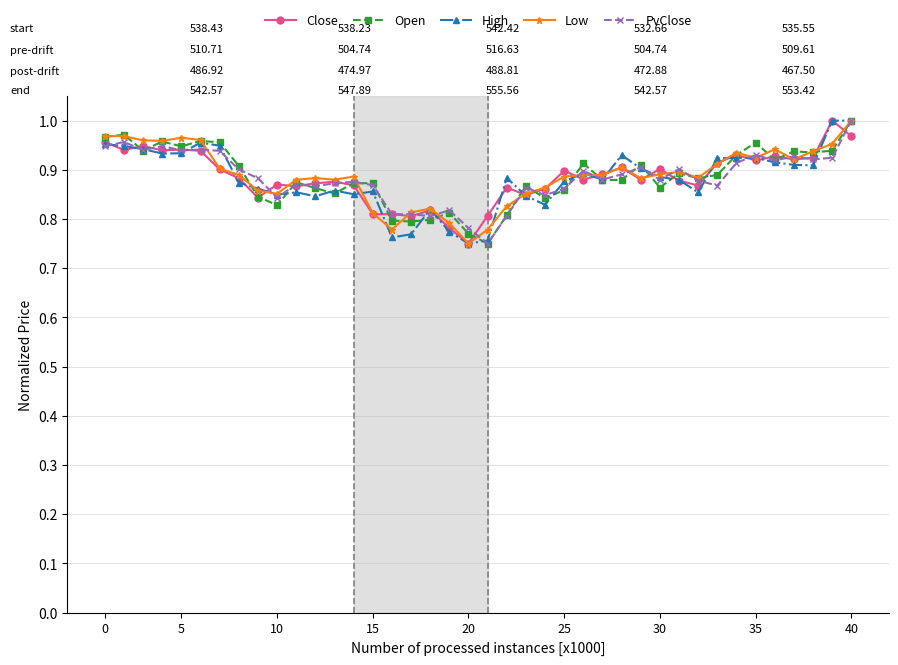

Which series ends up on top after the final intersection of Close and PvClose?

PvClose